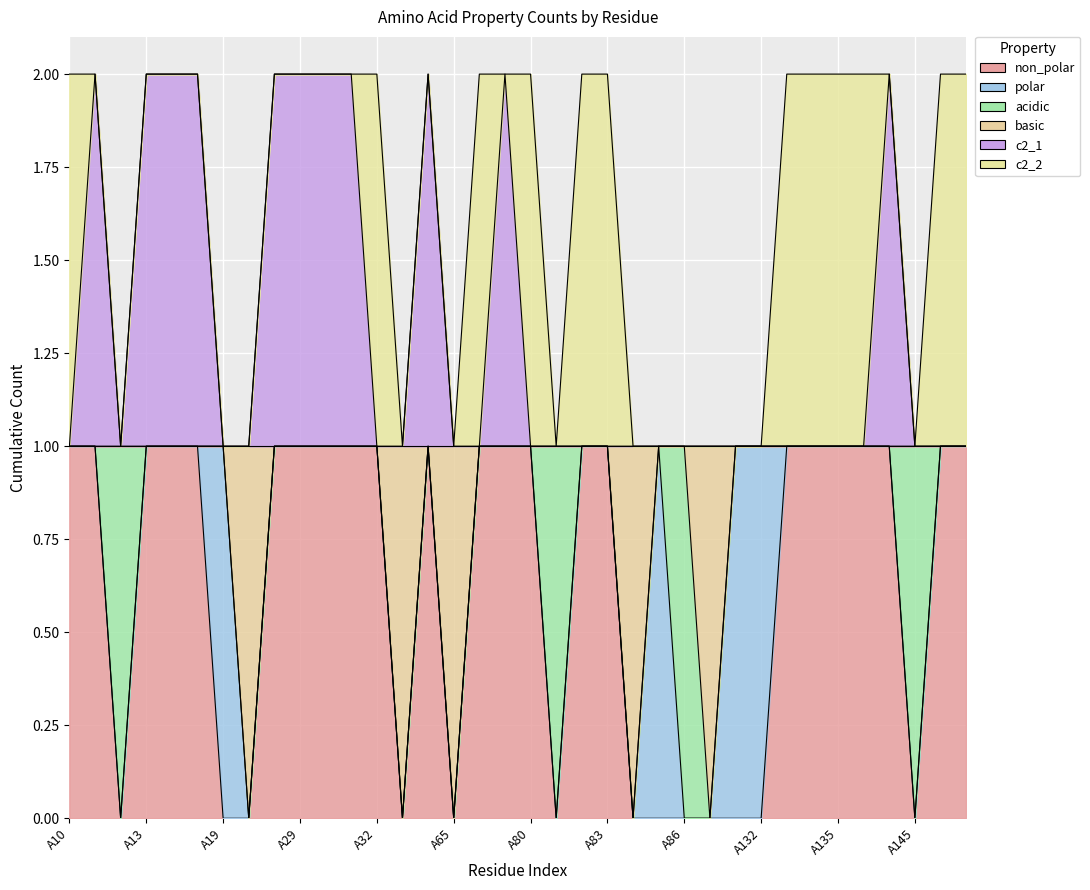

Which label corresponds to the smallest value in the chart?

A12